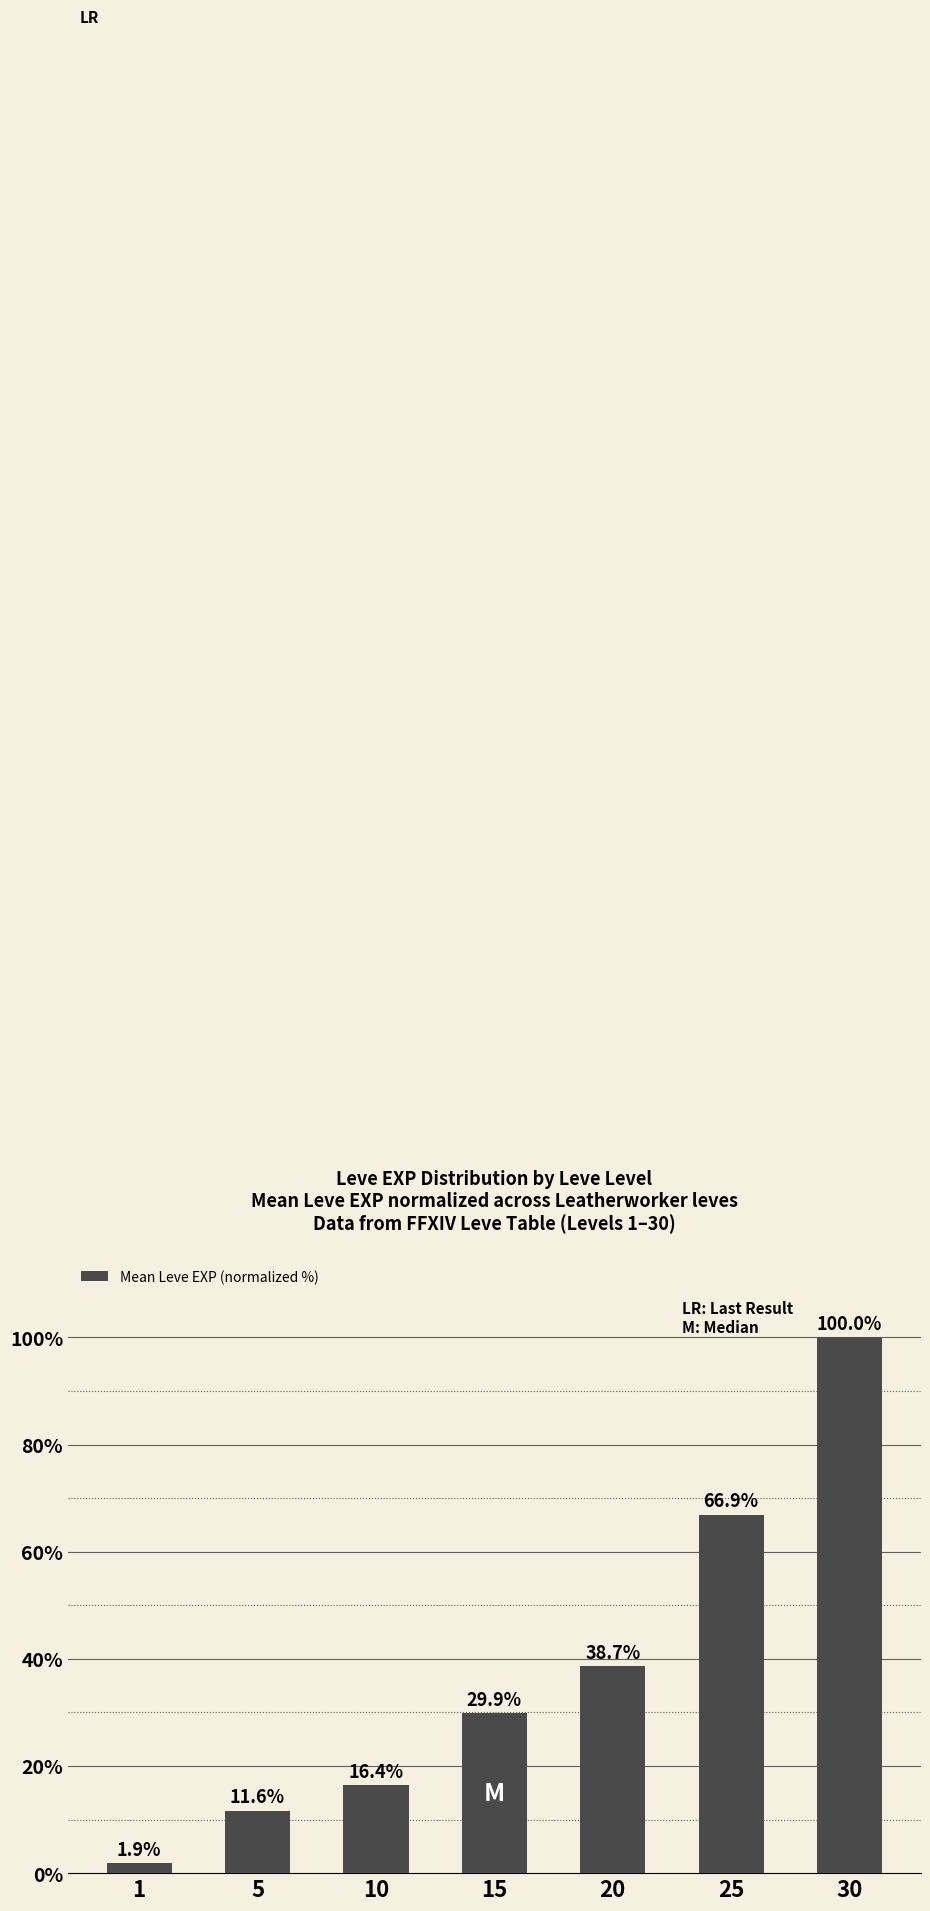

Is it true that the value at 10 is 25.6?

False